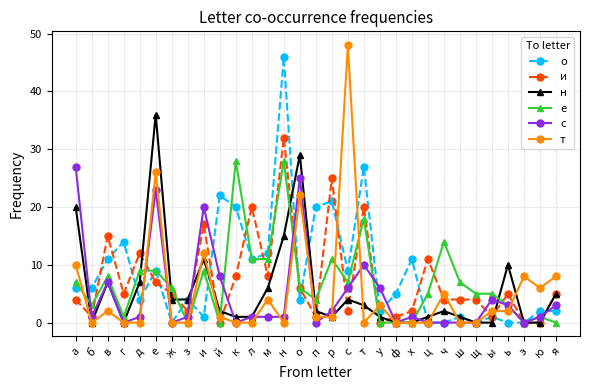

What are all the series names shown in the legend?

о, и, н, е, с, т